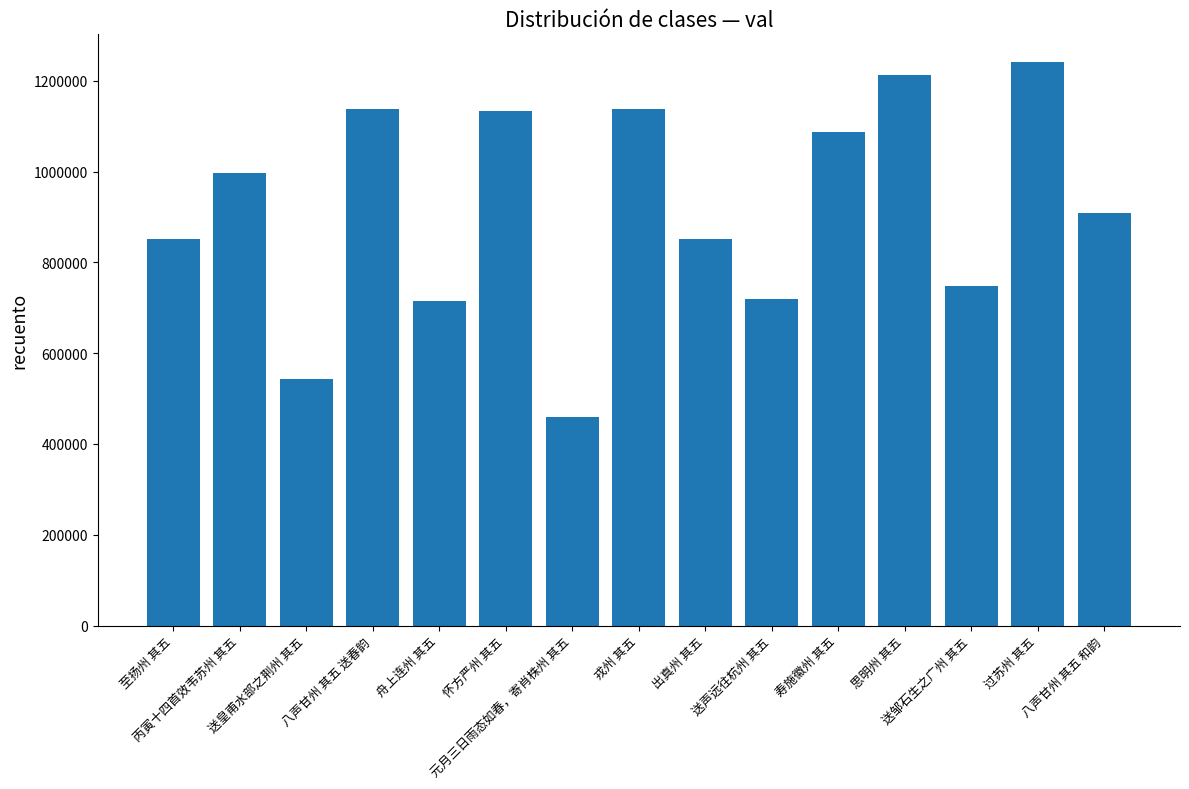

What is the label of the 2nd bar from the right?

过苏州 其五